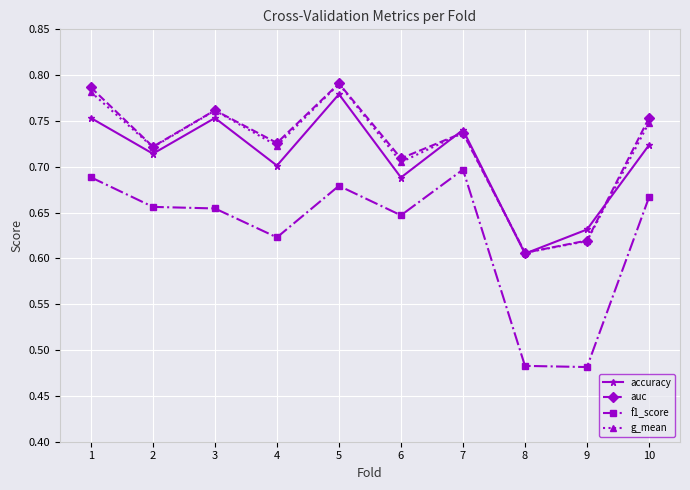

True or false: g_mean and f1_score intersect in this chart.

False